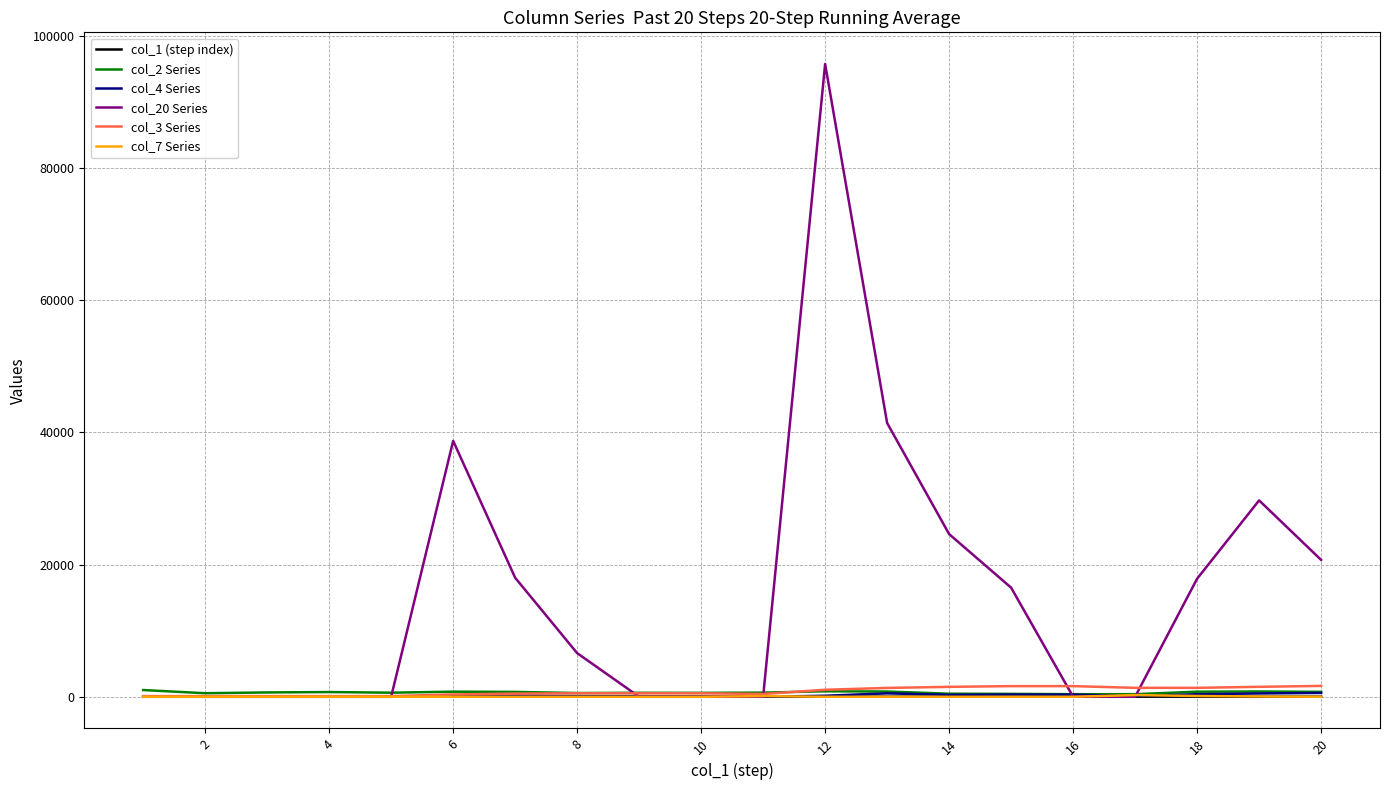

What is the lowest value of the col_2 Series series?

390